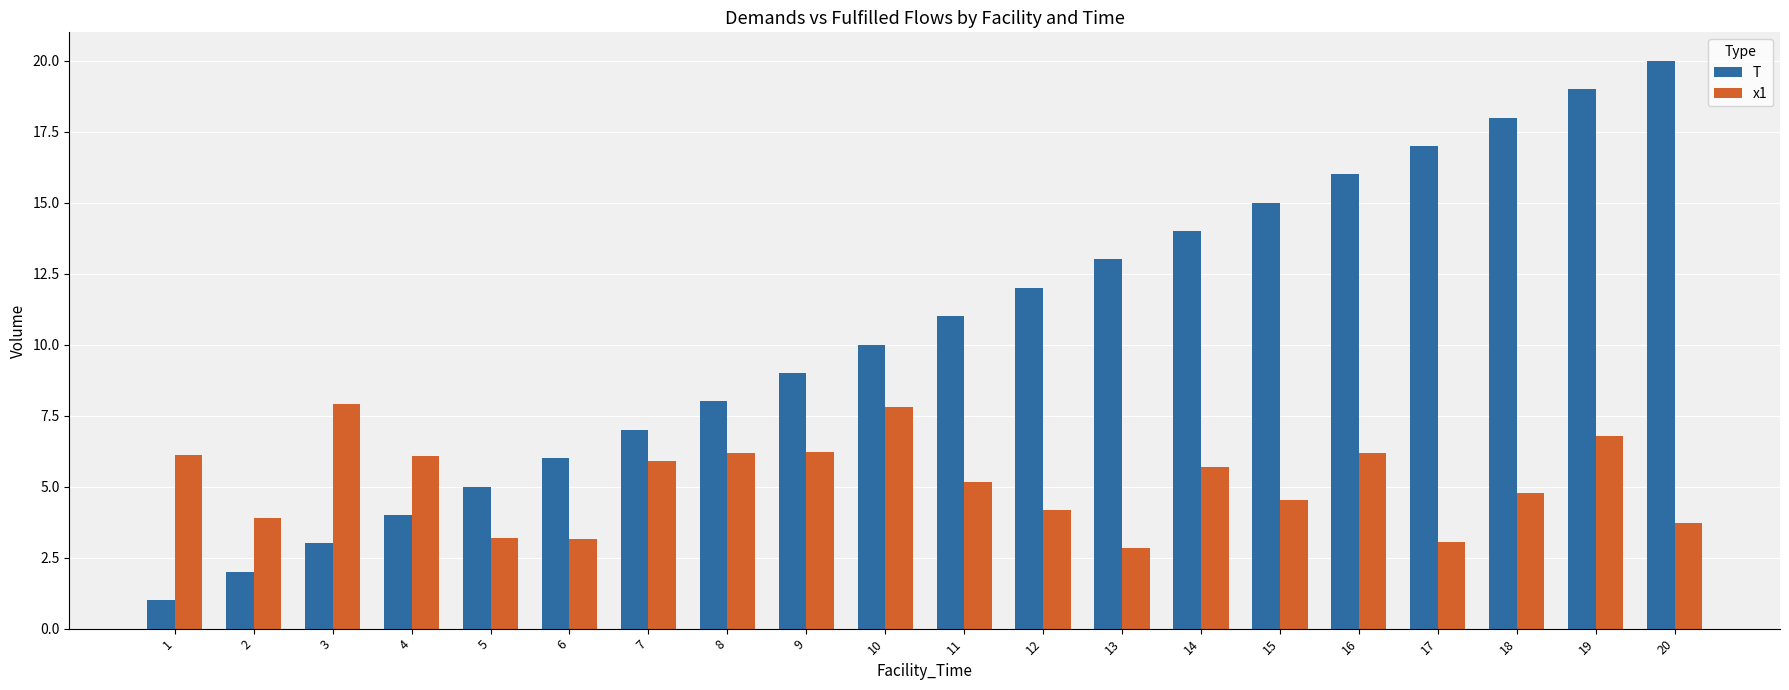

Are the bars horizontal?

No